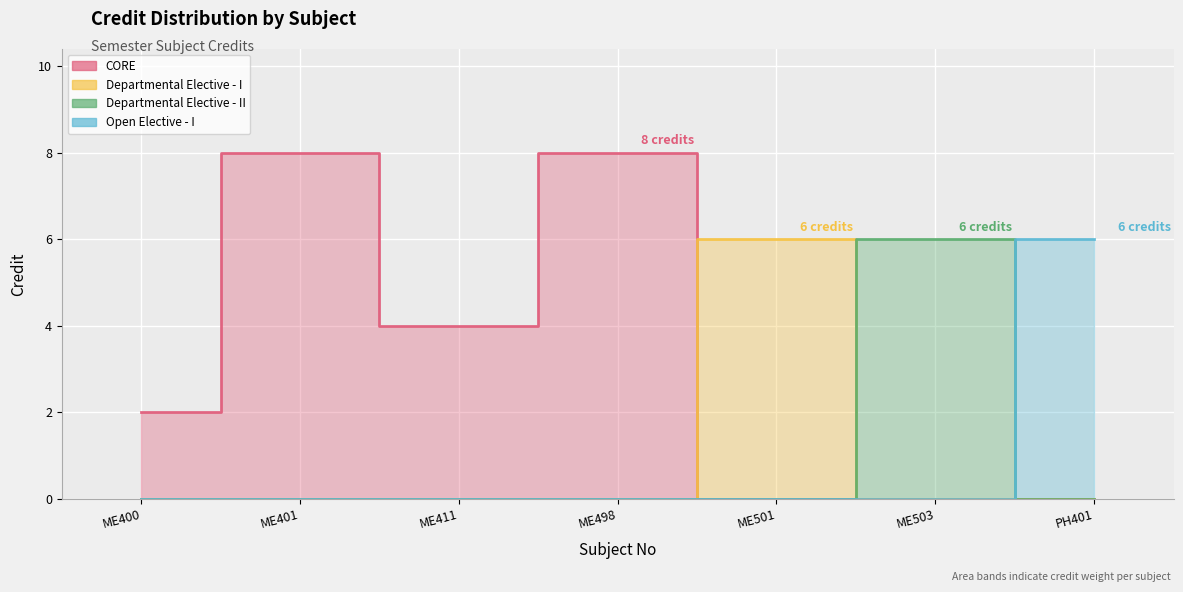

Where is Departmental Elective - I nearest to the value 3?

ME400